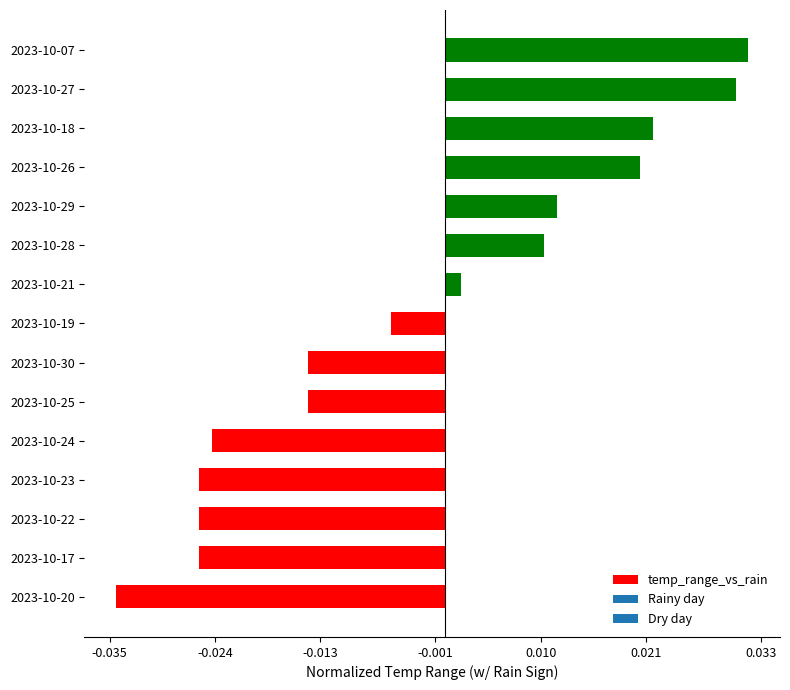

How many values are below zero?

8